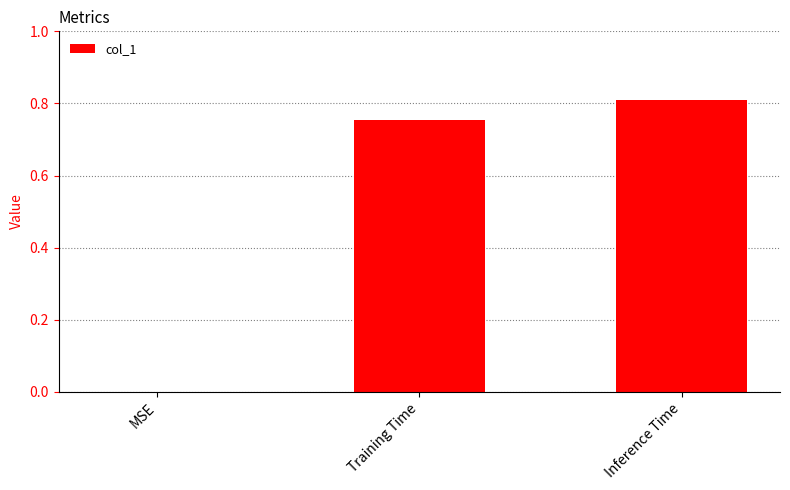

At which label is the value closest to 0?

MSE